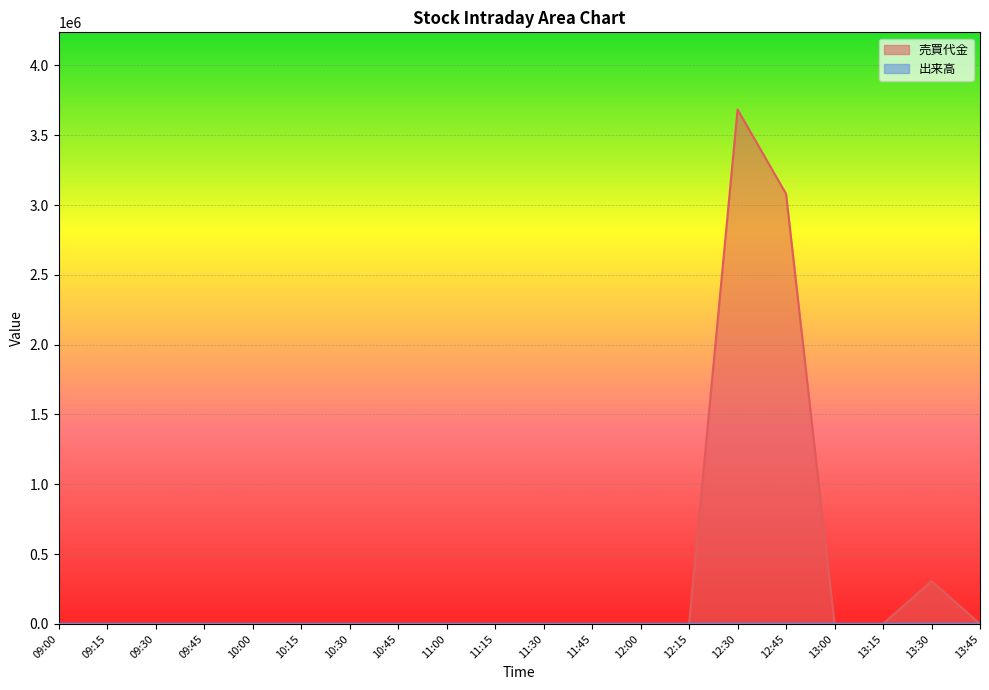

What is the difference between the maximum and second lowest values in the 売買代金 series?

3684000